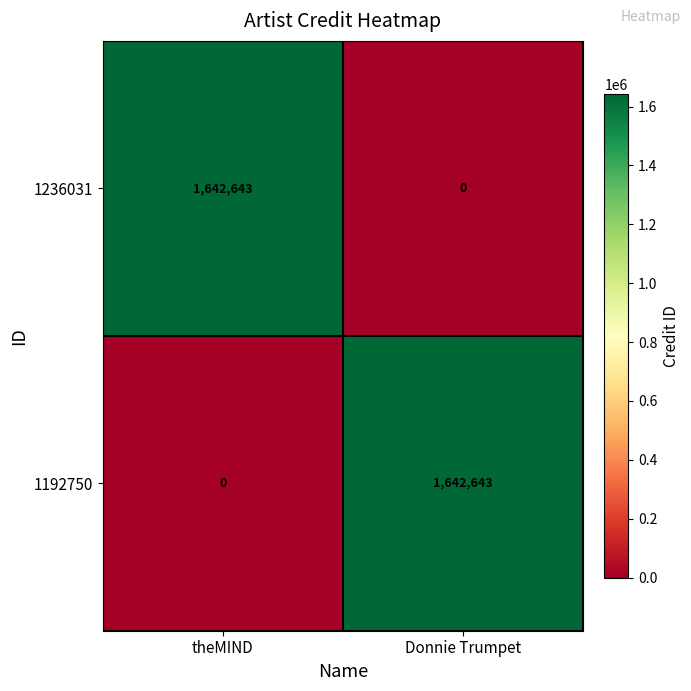

What is the approximate value of 1192750 at Donnie Trumpet, to the nearest 50?

1642650